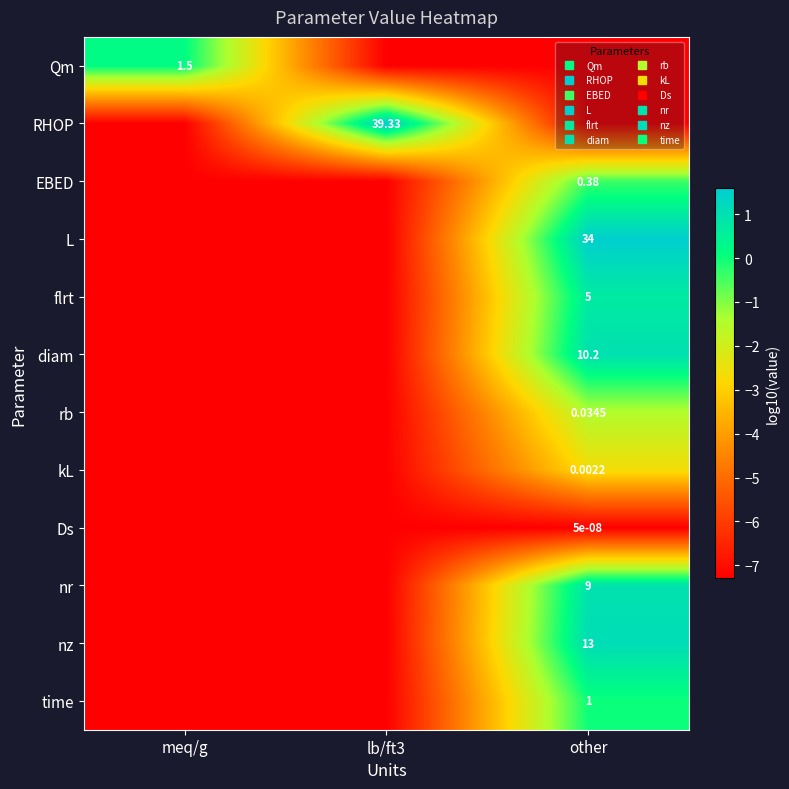

What is the difference between the EBED values at other and meq/g?

6.9